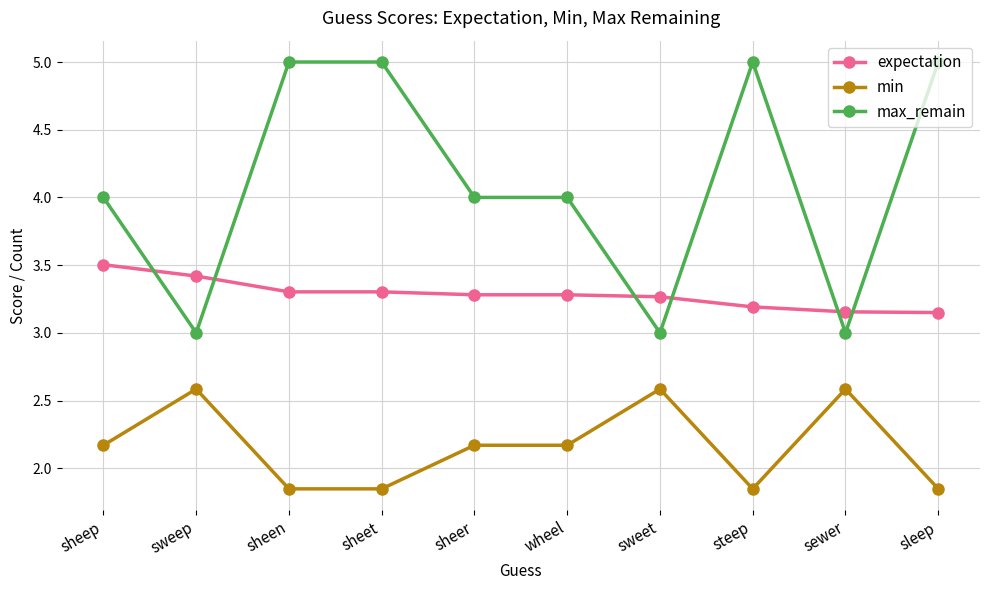

Rank the series by their maximum value, from highest to lowest.

max_remain, expectation, min